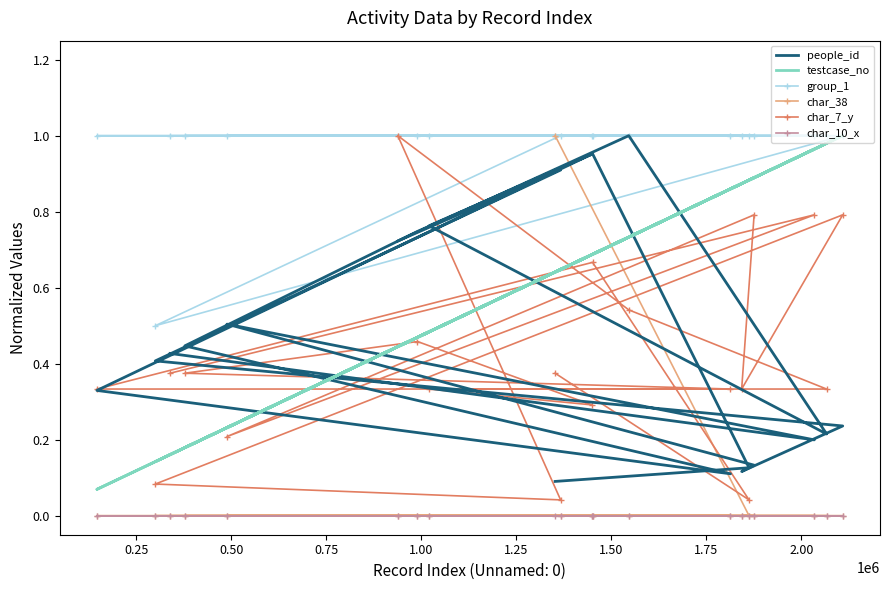

What value does the char_7_y series have at 1.00?

0.3